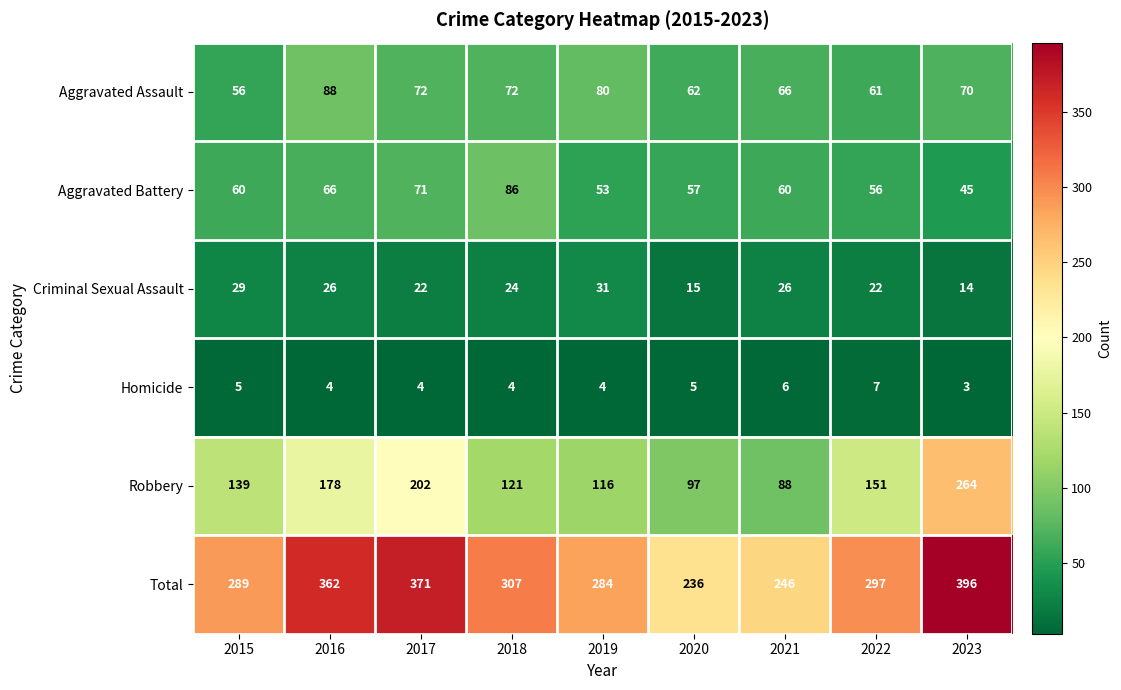

Is it true that Homicide equals 1 at 2019?

False